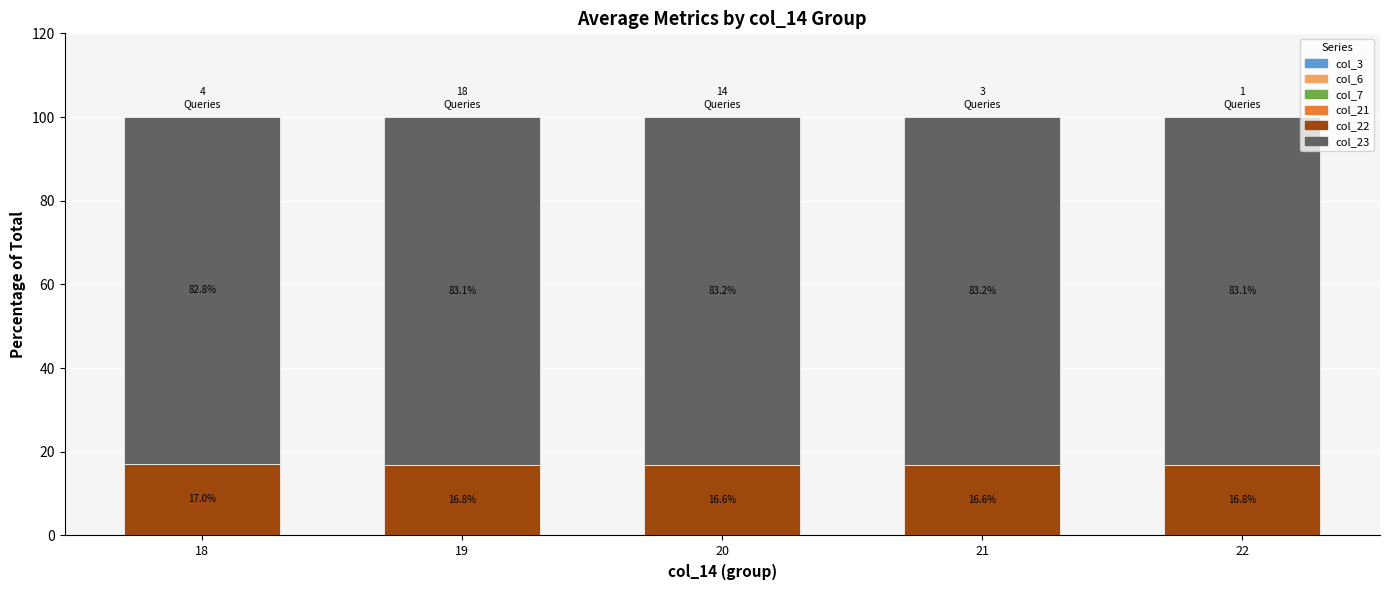

Does the chart contain stacked bars?

Yes